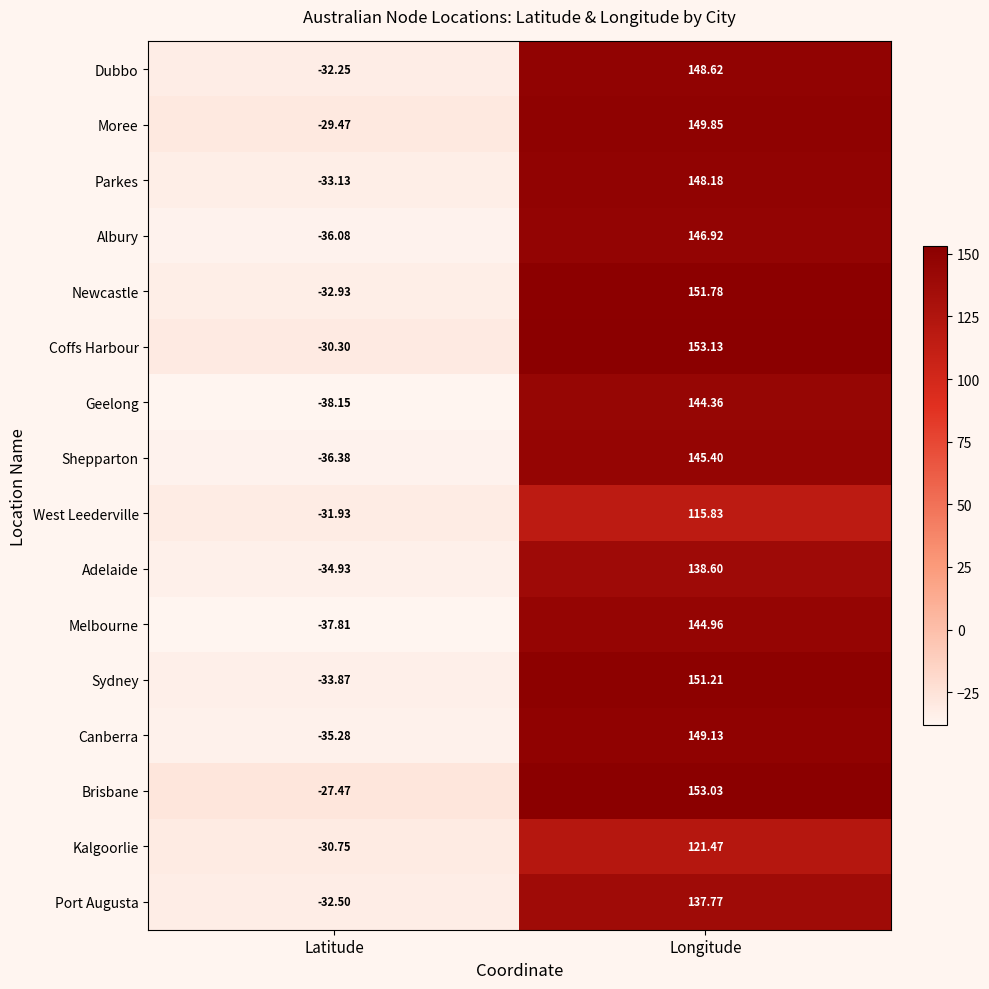

Which series changed the most between Latitude and Longitude?

Sydney